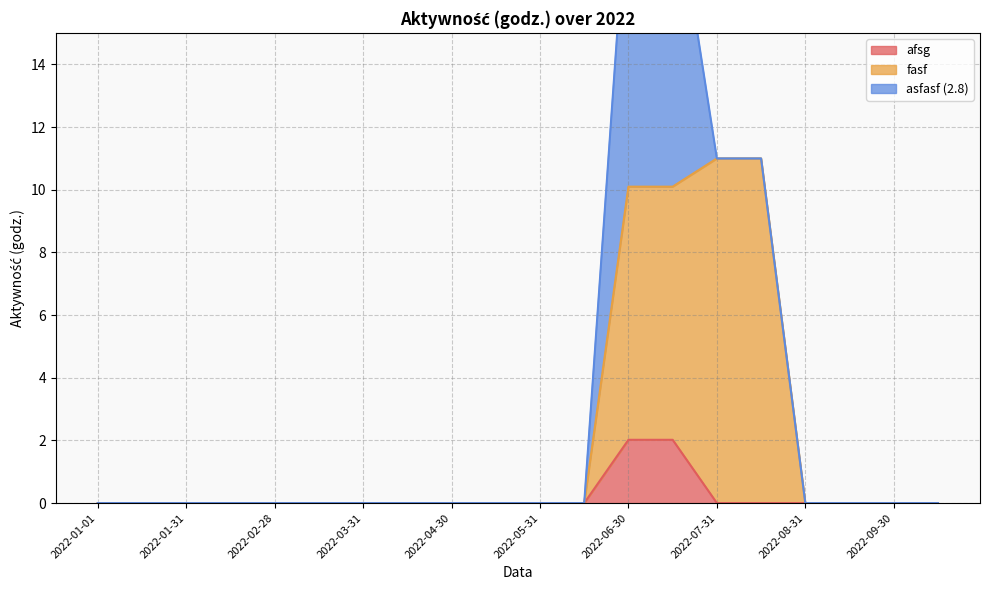

What is the difference between the maximum and minimum values in the fasf series?

11.0